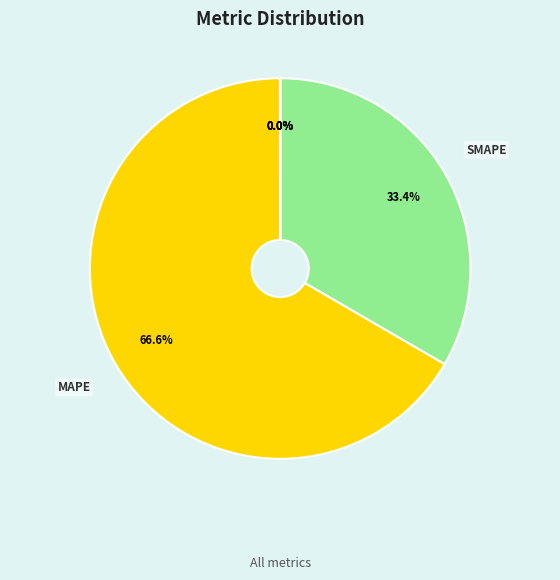

How much of the chart is everything except MAPE?

33.4%